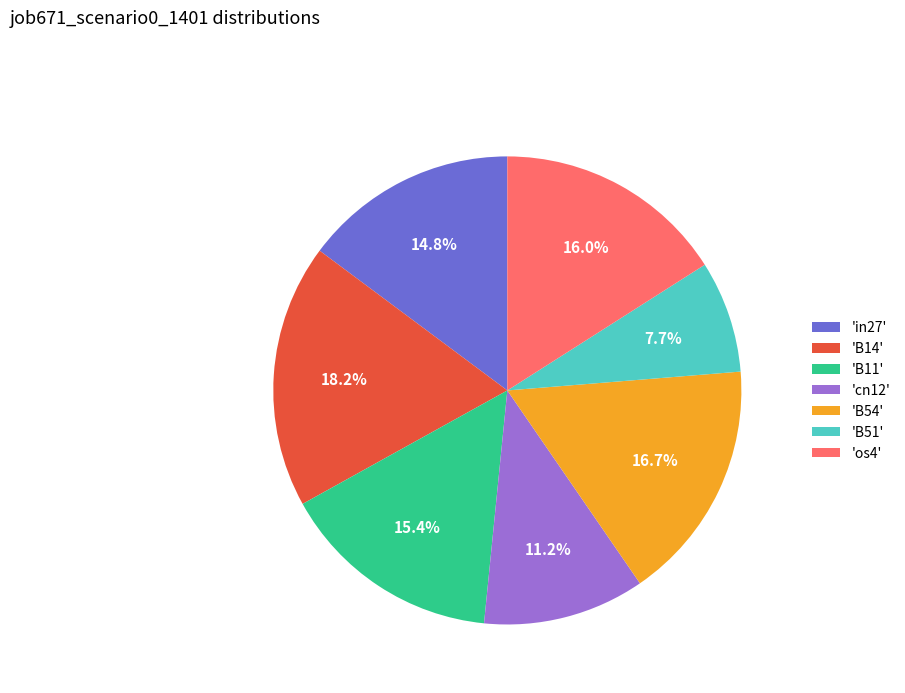

Is the sum of 'in27' and 'B51' greater than half?

No